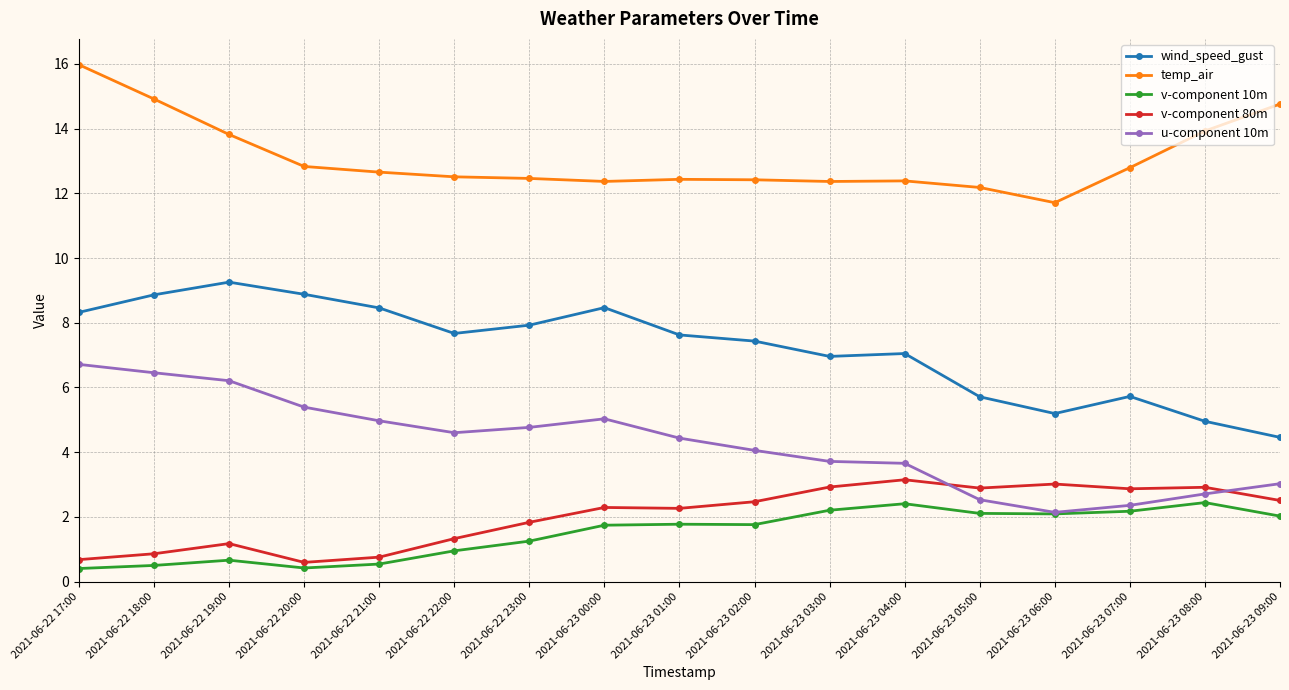

Is this an area chart (filled region under the line)?

No